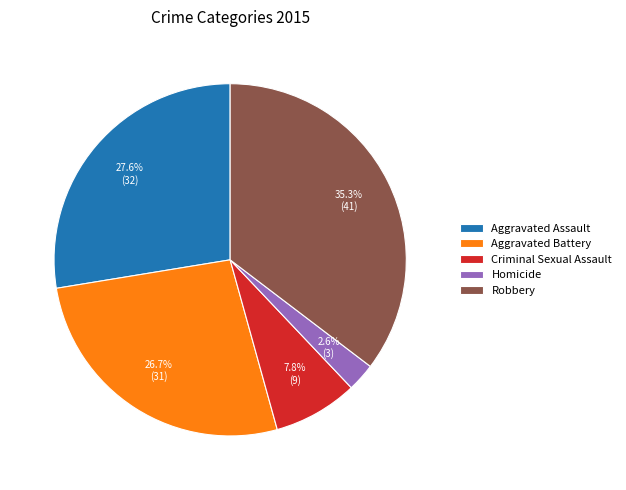

To the nearest percent, what percentage of the pie is Homicide?

3%